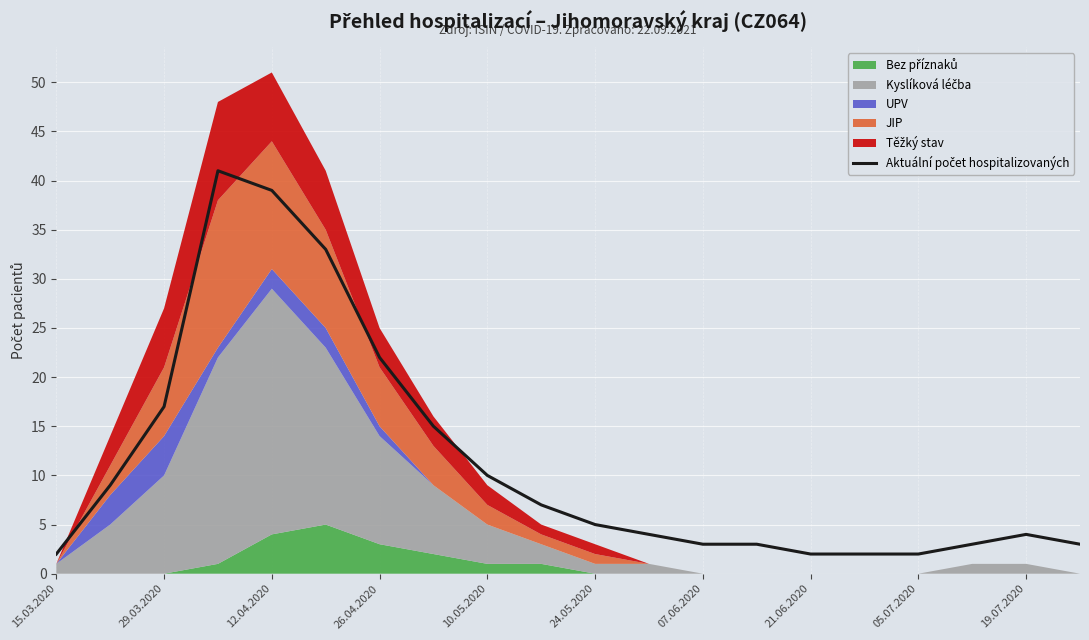

The chart shows a value of 3 at 15.03.2020. True or false?

False